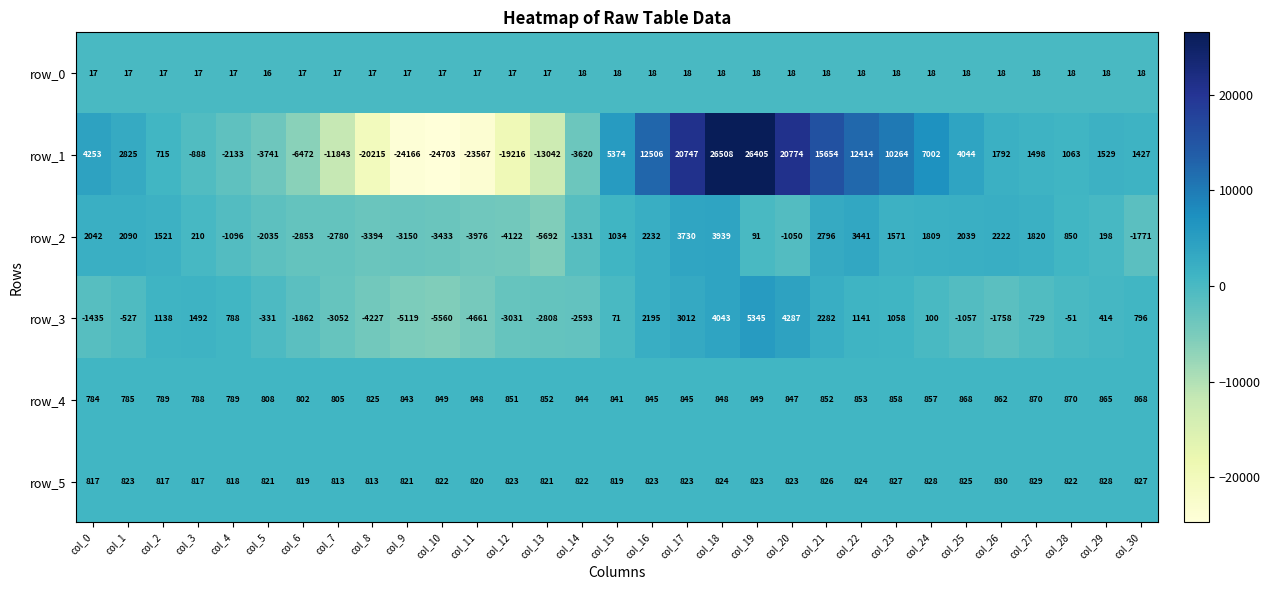

What is the sum of all row_0 values?

543